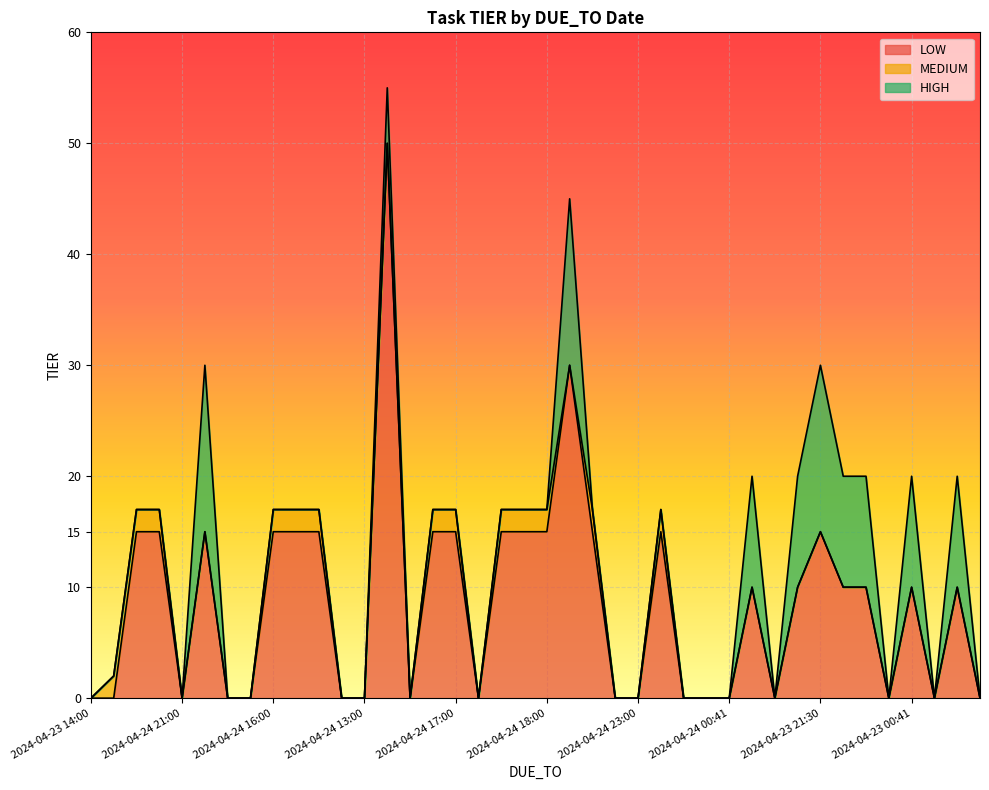

Reading left to right, what are all the values shown in this chart?

LOW: 2024-04-23 14:00=0	2024-04-24 19:00=0	2024-04-24 17:00=15	2024-04-25 15:00=15	2024-04-24 21:00=0	2024-04-24 13:00=15	2024-04-24 14:00=0	2024-04-24 12:00=0	2024-04-24 16:00=15	2024-04-24 17:00=15	2024-04-24 23:00=15	2024-04-24 16:00=0	2024-04-24 13:00=0	2024-04-23 20:00=50	2024-04-23 14:00=0	2024-04-24 15:00=15	2024-04-24 17:00=15	2024-04-23 13:00=0	2024-04-24 17:00=15	2024-04-24 17:00=15	2024-04-24 18:00=15	2024-04-23 22:52=30	2024-04-24 15:00=15	2024-04-25 16:00=0	2024-04-24 23:00=0	2024-04-24 18:00=15	2024-04-24 23:00=0	2024-04-24 00:42=0	2024-04-24 00:41=0	2024-04-23 00:13=10	2024-04-24 00:40=0	2024-04-23 00:15=10	2024-04-23 21:30=15	2024-04-23 00:36=10	2024-04-23 00:40=10	2024-04-24 00:33=0	2024-04-23 00:41=10	2024-04-24 00:28=0	2024-04-23 00:42=10	2024-04-25 00:27=0
MEDIUM: 2024-04-23 14:00=0	2024-04-24 19:00=2	2024-04-24 17:00=2	2024-04-25 15:00=2	2024-04-24 21:00=0	2024-04-24 13:00=0	2024-04-24 14:00=0	2024-04-24 12:00=0	2024-04-24 16:00=2	2024-04-24 17:00=2	2024-04-24 23:00=2	2024-04-24 16:00=0	2024-04-24 13:00=0	2024-04-23 20:00=0	2024-04-23 14:00=0	2024-04-24 15:00=2	2024-04-24 17:00=2	2024-04-23 13:00=0	2024-04-24 17:00=2	2024-04-24 17:00=2	2024-04-24 18:00=2	2024-04-23 22:52=0	2024-04-24 15:00=2	2024-04-25 16:00=0	2024-04-24 23:00=0	2024-04-24 18:00=2	2024-04-24 23:00=0	2024-04-24 00:42=0	2024-04-24 00:41=0	2024-04-23 00:13=0	2024-04-24 00:40=0	2024-04-23 00:15=0	2024-04-23 21:30=0	2024-04-23 00:36=0	2024-04-23 00:40=0	2024-04-24 00:33=0	2024-04-23 00:41=0	2024-04-24 00:28=0	2024-04-23 00:42=0	2024-04-25 00:27=0
HIGH: 2024-04-23 14:00=0	2024-04-24 19:00=0	2024-04-24 17:00=0	2024-04-25 15:00=0	2024-04-24 21:00=0	2024-04-24 13:00=15	2024-04-24 14:00=0	2024-04-24 12:00=0	2024-04-24 16:00=0	2024-04-24 17:00=0	2024-04-24 23:00=0	2024-04-24 16:00=0	2024-04-24 13:00=0	2024-04-23 20:00=5	2024-04-23 14:00=0	2024-04-24 15:00=0	2024-04-24 17:00=0	2024-04-23 13:00=0	2024-04-24 17:00=0	2024-04-24 17:00=0	2024-04-24 18:00=0	2024-04-23 22:52=15	2024-04-24 15:00=0	2024-04-25 16:00=0	2024-04-24 23:00=0	2024-04-24 18:00=0	2024-04-24 23:00=0	2024-04-24 00:42=0	2024-04-24 00:41=0	2024-04-23 00:13=10	2024-04-24 00:40=0	2024-04-23 00:15=10	2024-04-23 21:30=15	2024-04-23 00:36=10	2024-04-23 00:40=10	2024-04-24 00:33=0	2024-04-23 00:41=10	2024-04-24 00:28=0	2024-04-23 00:42=10	2024-04-25 00:27=0